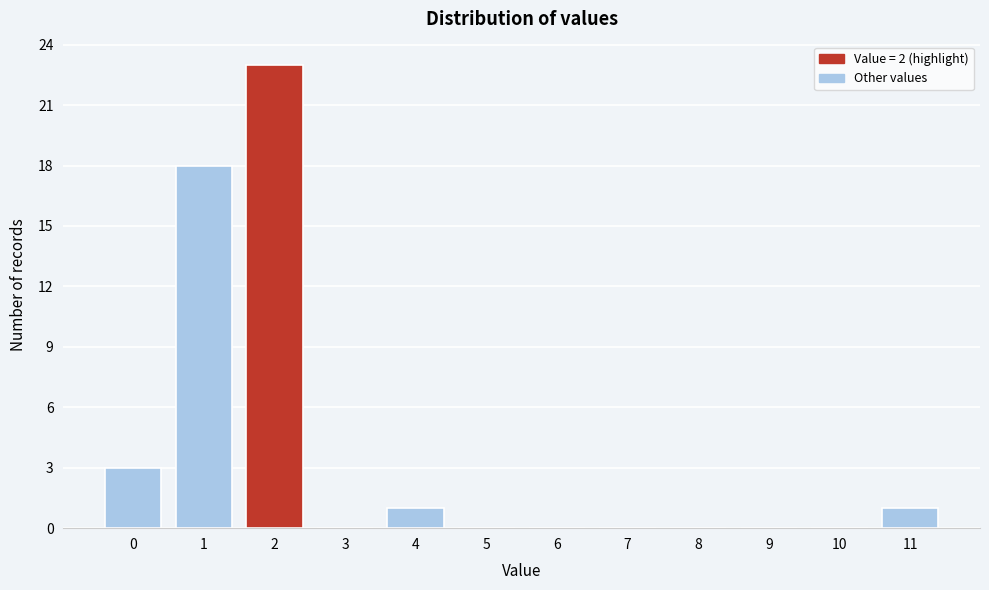

Reading left to right, transcribe this chart: for each bar, give the range it covers on the x-axis and its height. The values are not printed on the chart, so give them approximately, as read against the axis.

-0.5 to 0.5: 3
0.5 to 1.5: 18
1.5 to 2.5: 23
2.5 to 3.5: 0
3.5 to 4.5: 1
4.5 to 5.5: 0
5.5 to 6.5: 0
6.5 to 7.5: 0
7.5 to 8.5: 0
8.5 to 9.5: 0
9.5 to 10.5: 0
10.5 to 11.5: 1